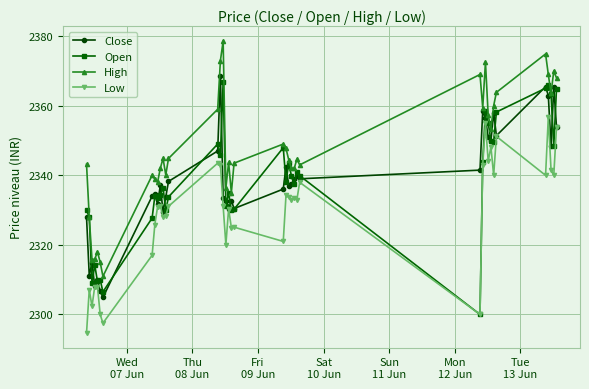

Which series has the largest total across all categories?

High